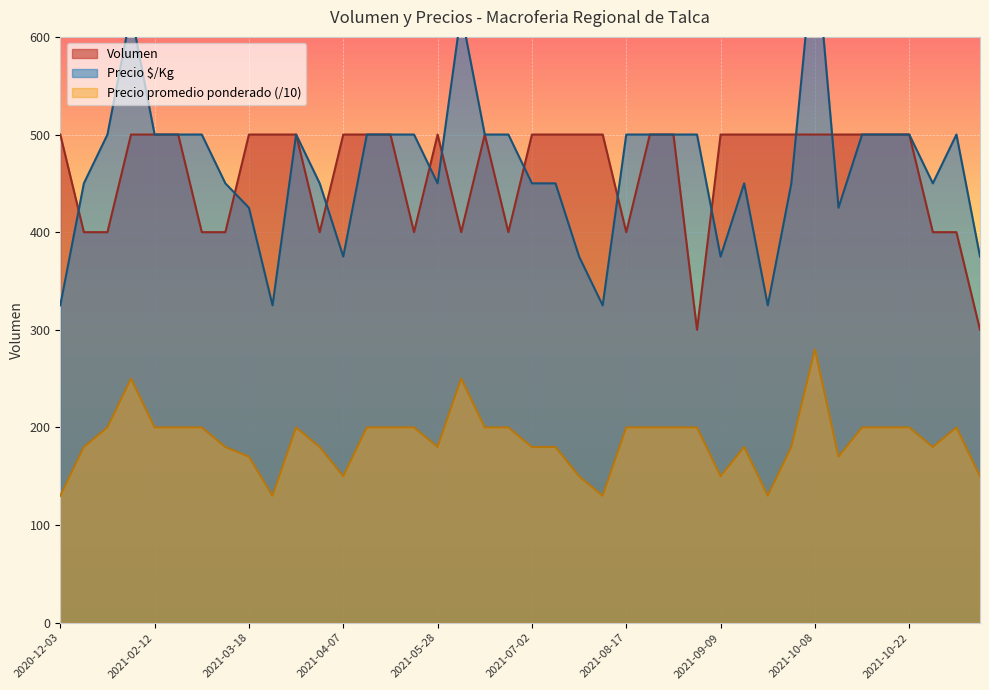

What is the lowest value of the Volumen series?

300